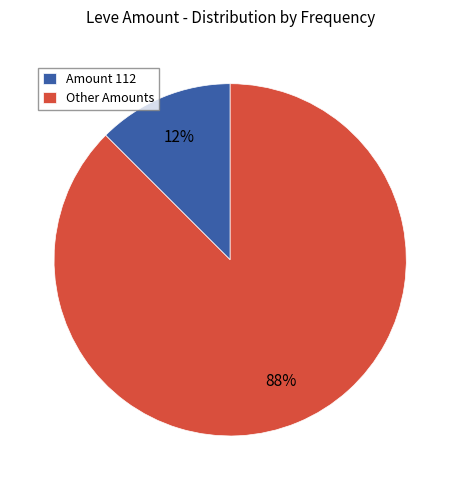

Is it true that Other Amounts is 78% of the pie?

False